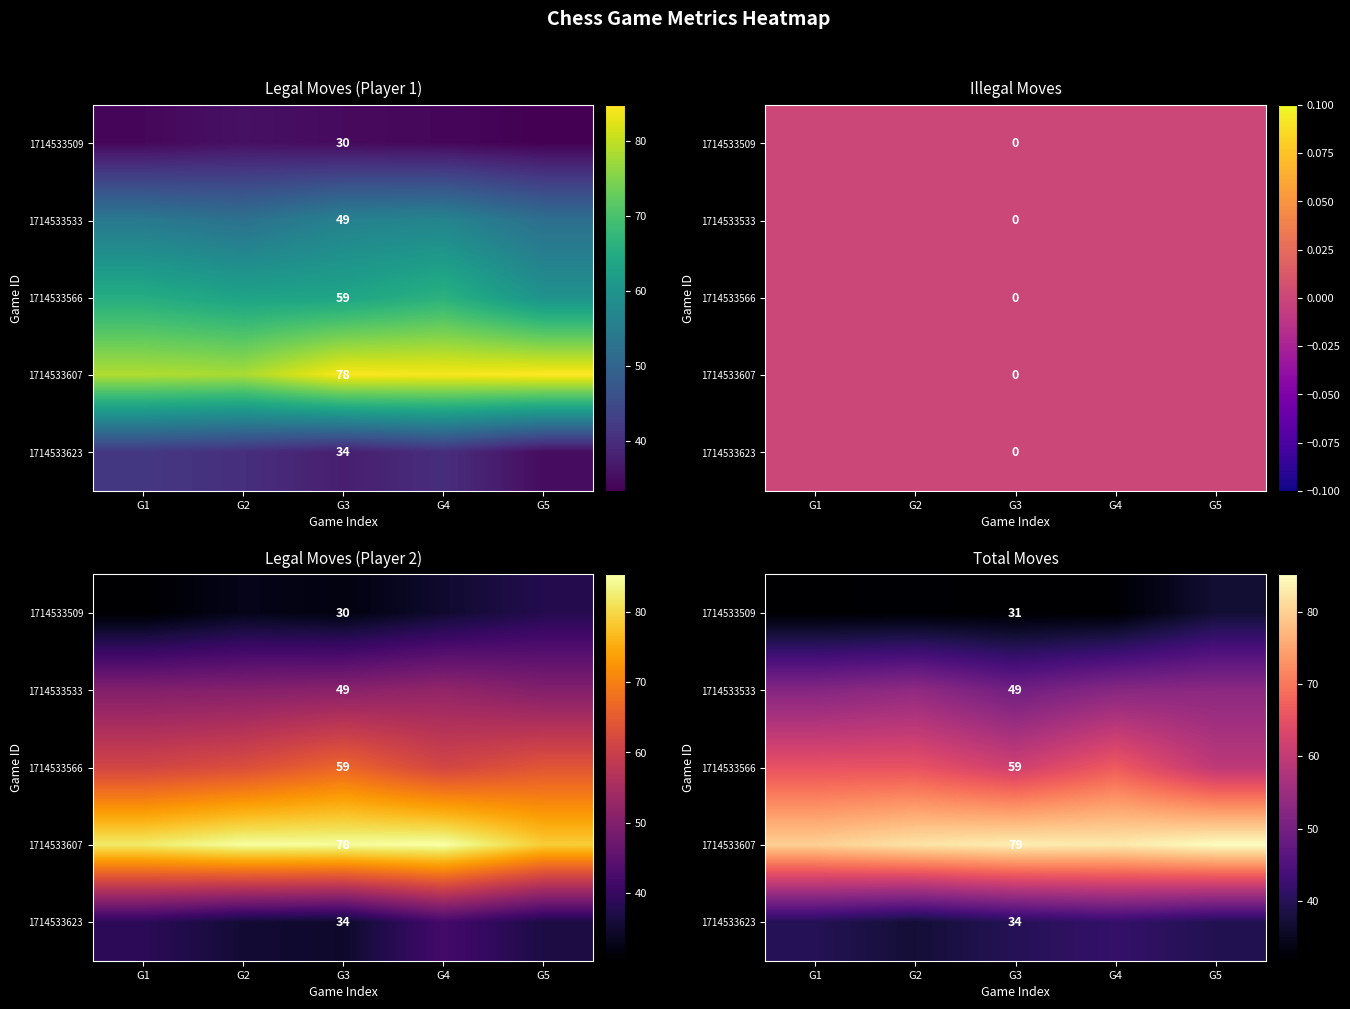

What is the average value of the row_0 series?

32.9